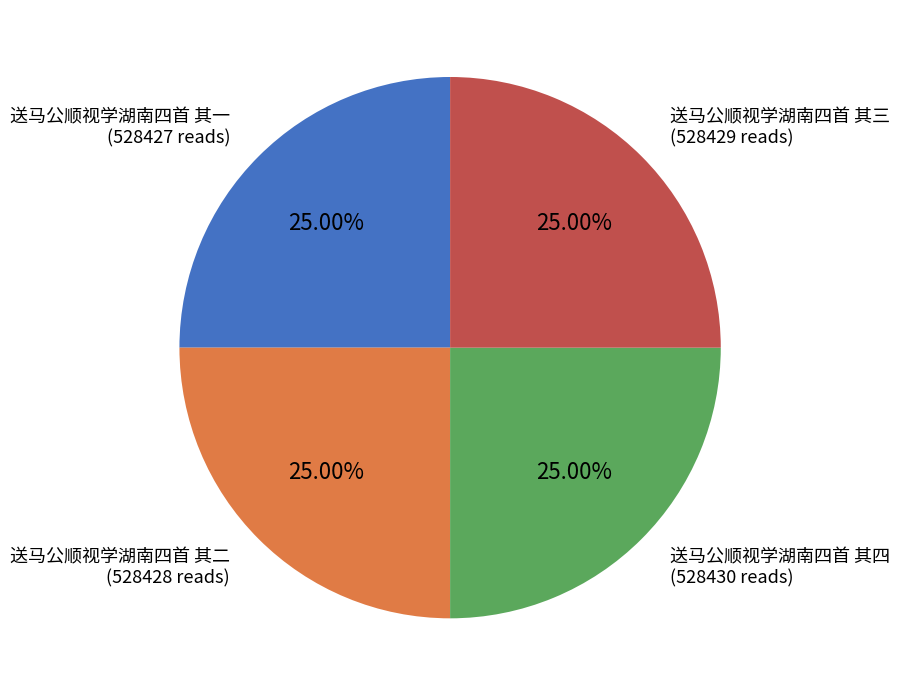

Is there a majority slice in this chart?

No